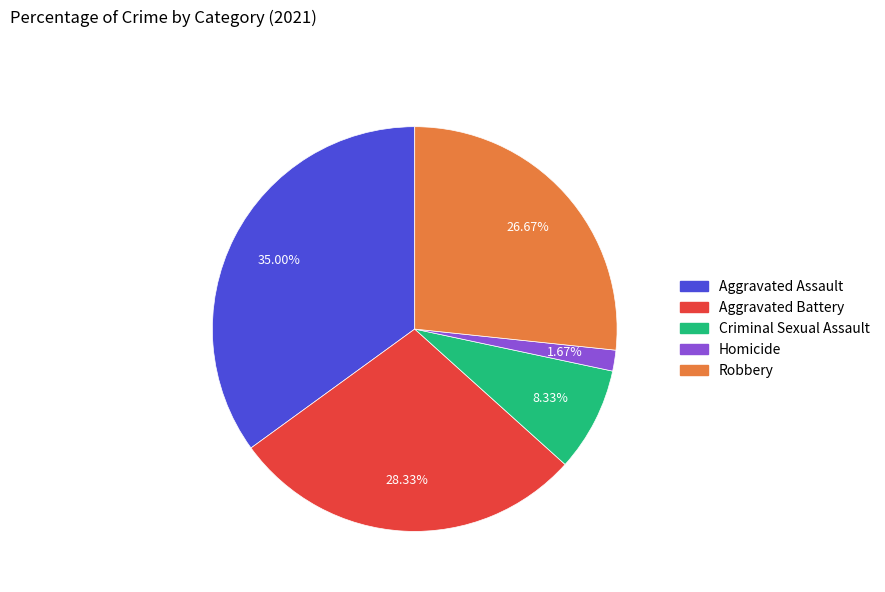

To the nearest percent, what is the difference between the largest and smallest slice percentages?

33%